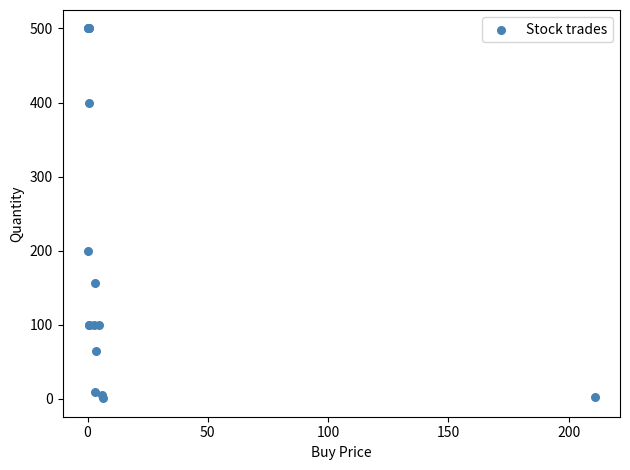

What Y value in the scatter plot is closest to 250?

200